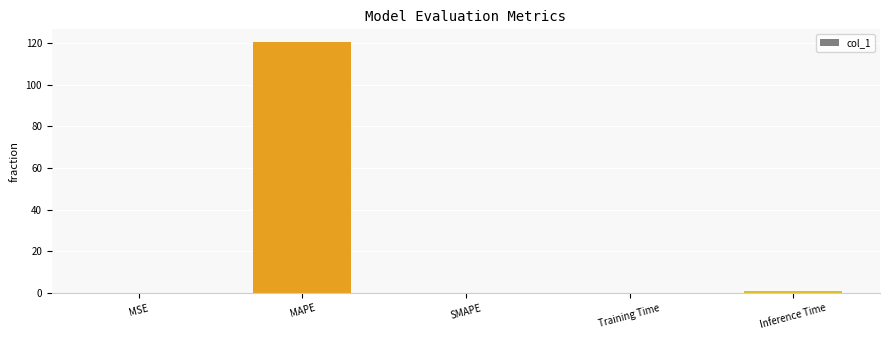

The value at SMAPE is 50.7. True or false?

False